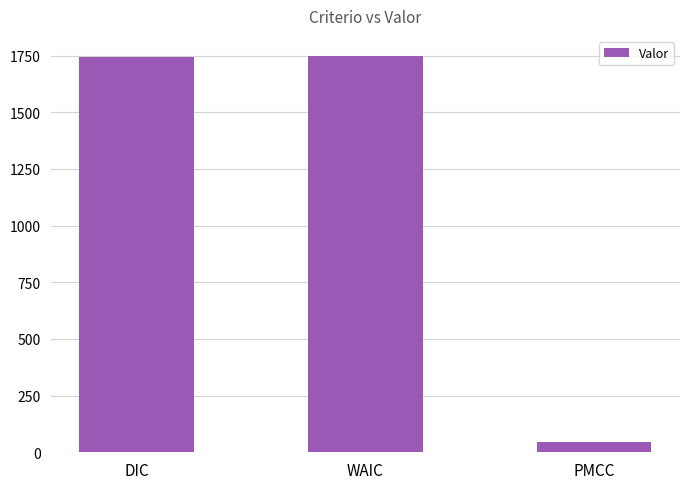

What is the label of the 2nd bar from the left?

WAIC